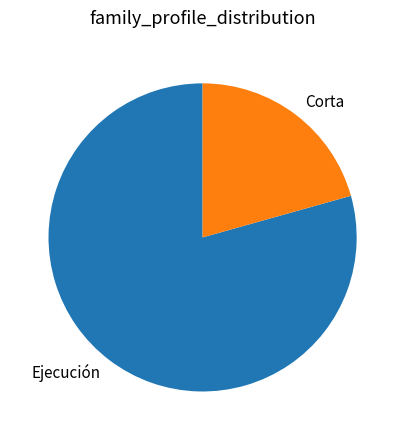

Combined, do Corta and Ejecución account for over 50%?

Yes